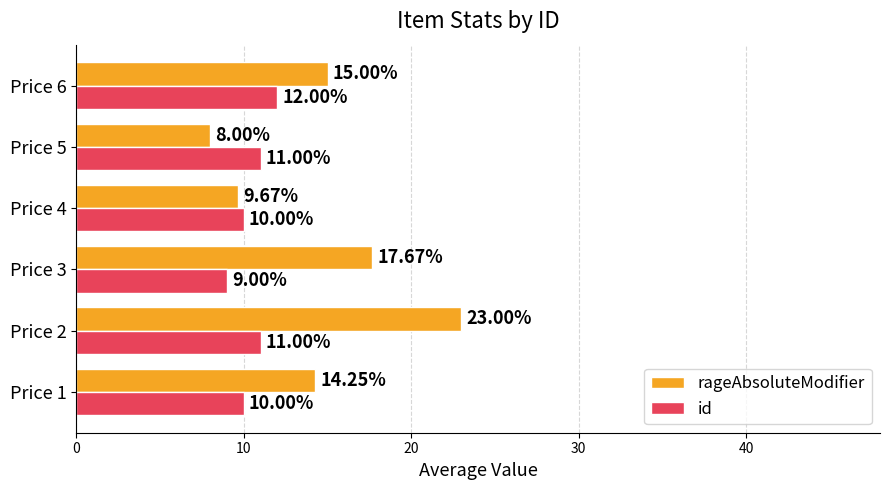

List the labels in order of rageAbsoluteModifier value, smallest first.

Price 5, Price 4, Price 1, Price 6, Price 3, Price 2